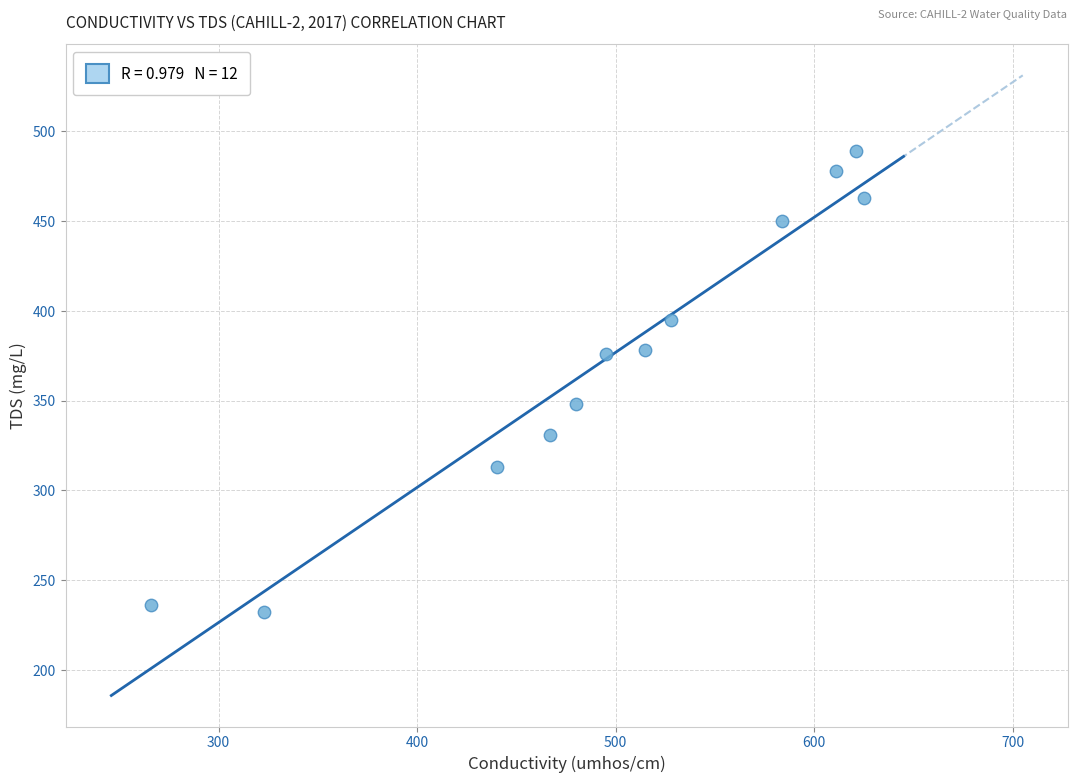

What is the range of X values (max minus min)?

359